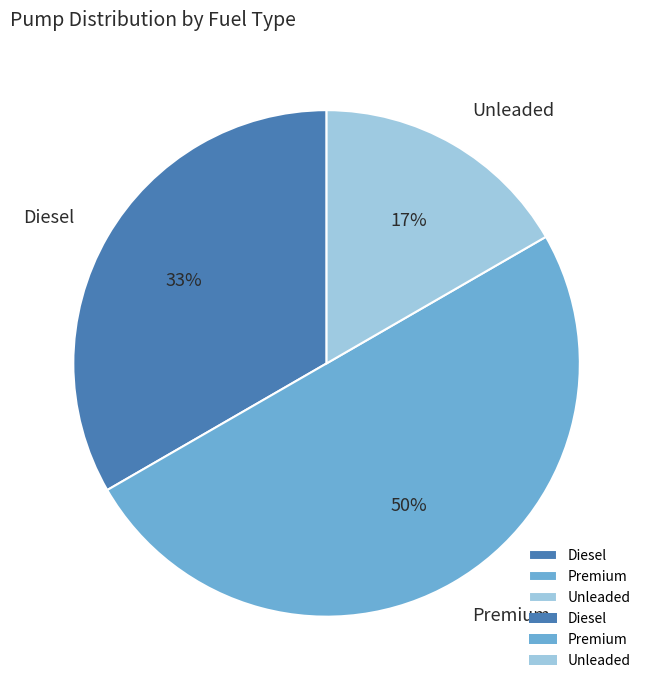

True or false: Premium accounts for 50% of the total.

True